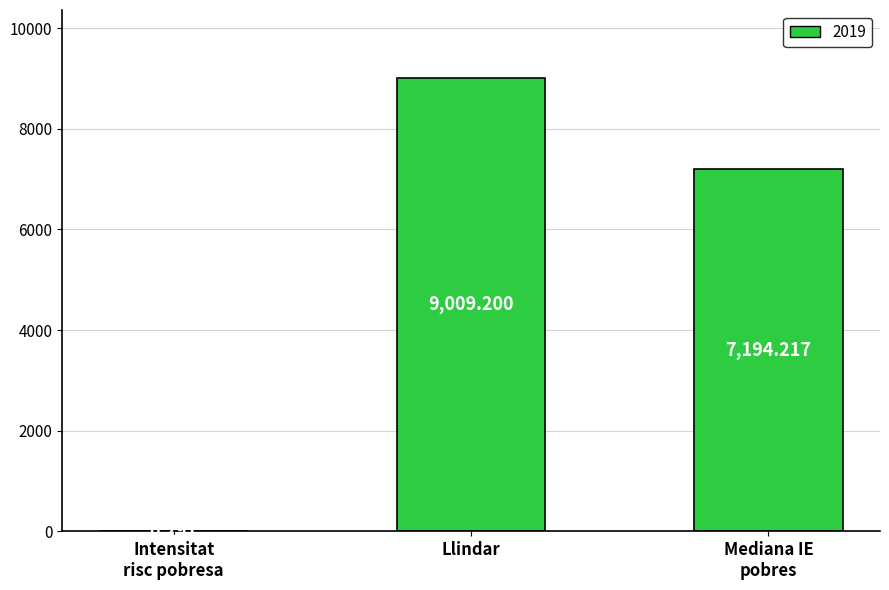

At which category does the chart reach its peak across all series?

Llindar